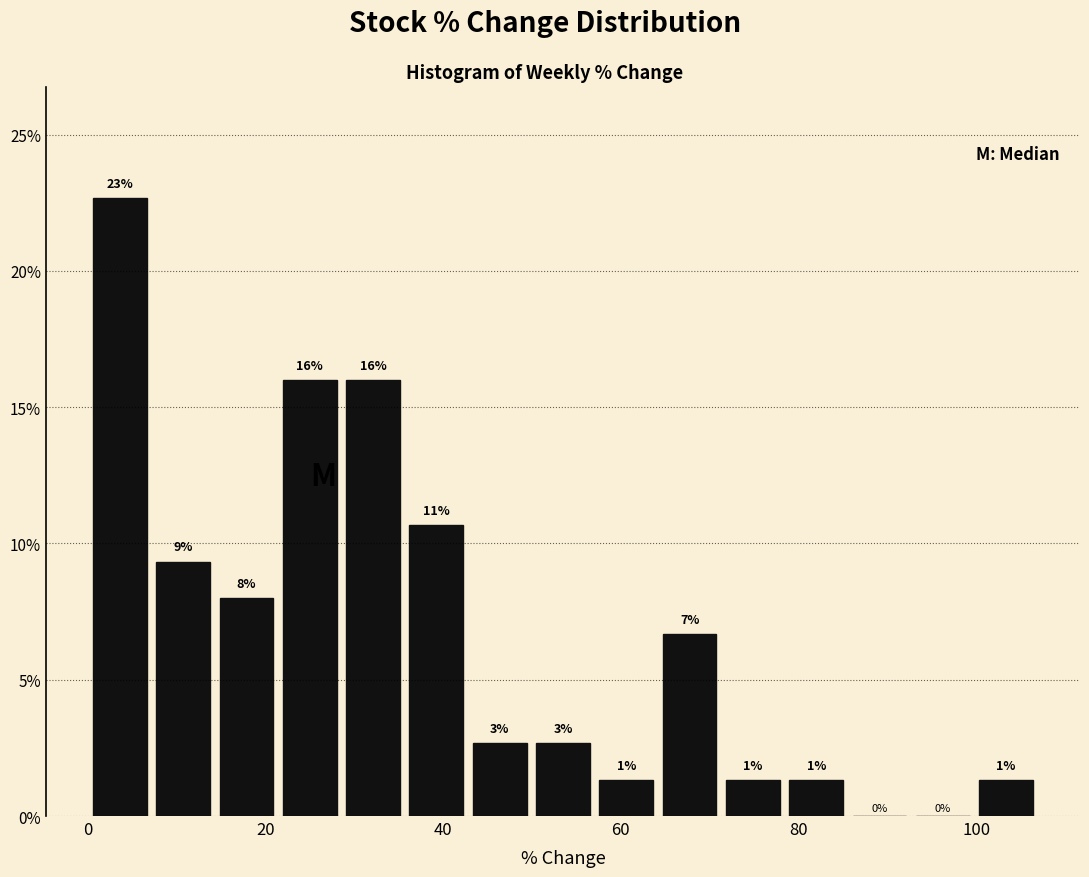

Read against the x-axis, roughly where is the centre of the tallest bar?

4